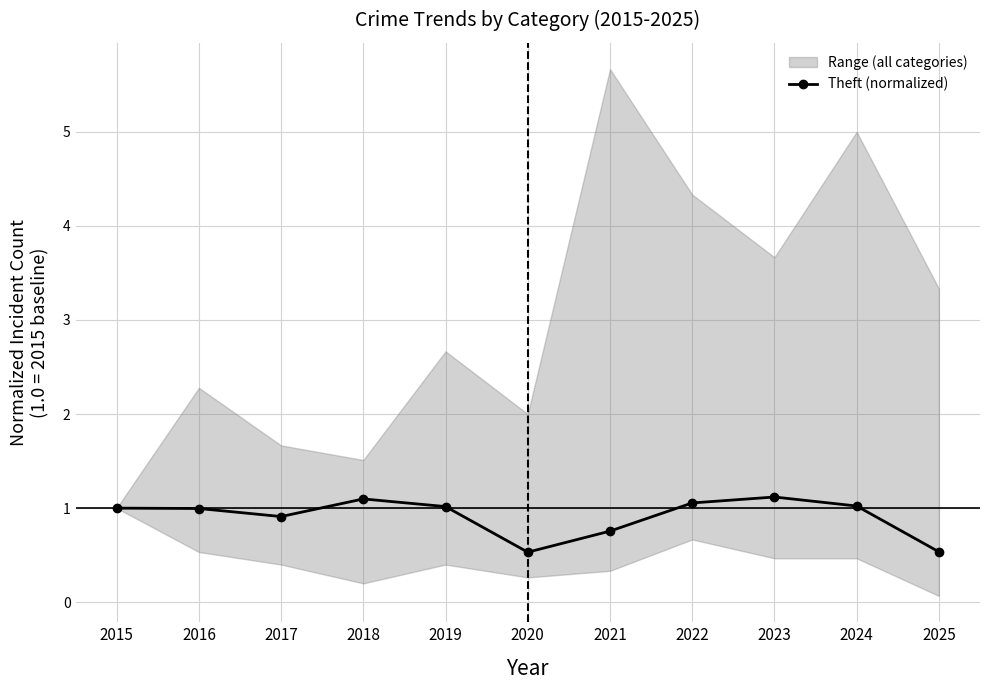

Read the value at 2019.

1.0